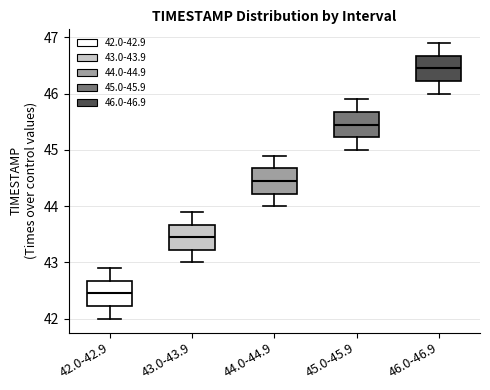

Reading left to right, transcribe this box plot: for each box, give where its median line is, the range the box spans, and where its two whiskers end, as read against the y-axis. The values are not printed on the chart, so give them approximately, as read against the axis.

42.0-42.9: median 42.5, box 42.2 to 42.7, whiskers 42.0 to 42.9
43.0-43.9: median 43.5, box 43.2 to 43.7, whiskers 43.0 to 43.9
44.0-44.9: median 44.5, box 44.2 to 44.7, whiskers 44.0 to 44.9
45.0-45.9: median 45.5, box 45.2 to 45.7, whiskers 45.0 to 45.9
46.0-46.9: median 46.5, box 46.2 to 46.7, whiskers 46.0 to 46.9